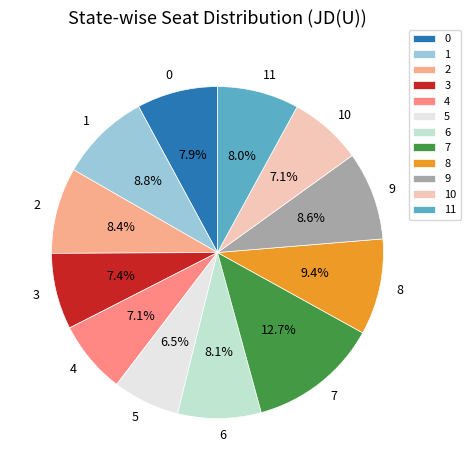

Which slice is the smallest?

5